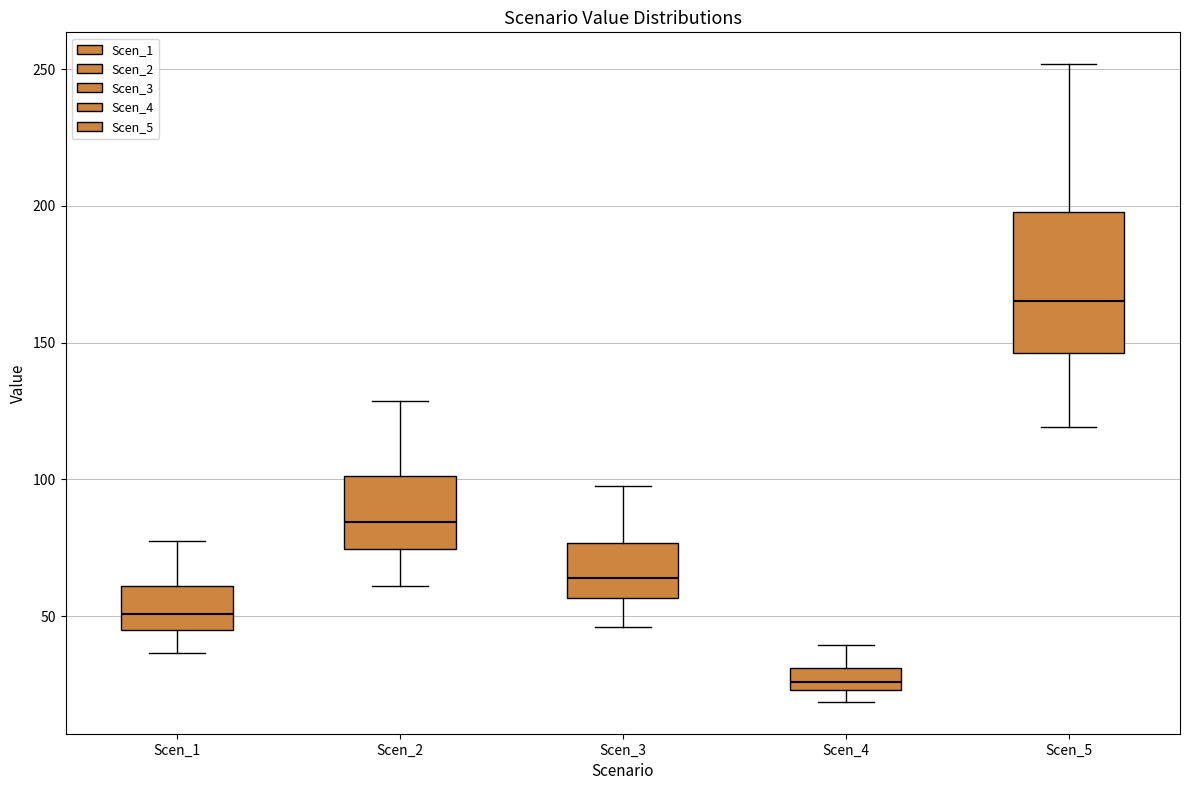

Reading left to right, read every box against the y-axis: the position of its median line, the range the box covers, and the ends of its whiskers. The values are not printed on the chart, so give them approximately, as read against the axis.

Scen_1: median 50, box 45 to 60, whiskers 35 to 80
Scen_2: median 85, box 75 to 100, whiskers 60 to 130
Scen_3: median 65, box 55 to 75, whiskers 45 to 100
Scen_4: median 25 (inside the box), box 25 to 30, whiskers 20 to 40
Scen_5: median 165, box 145 to 200, whiskers 120 to 250